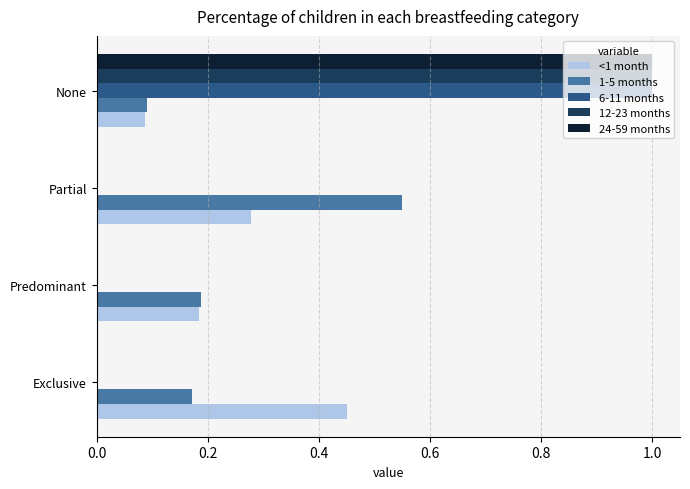

What is the maximum value for 12-23 months?

1.0